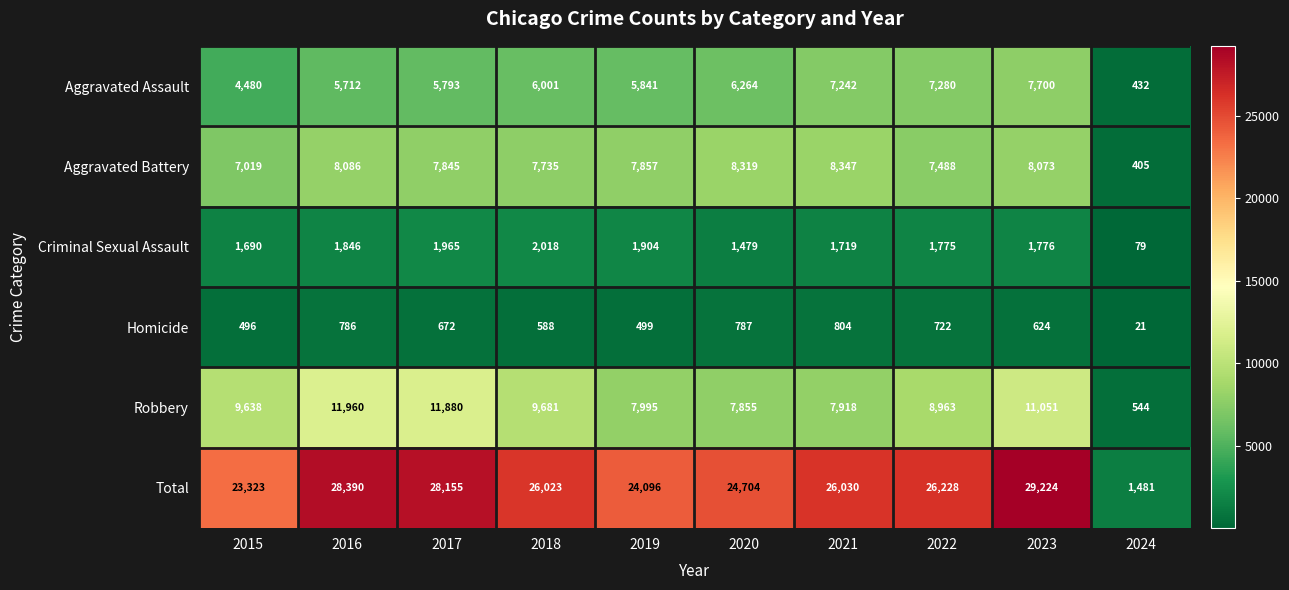

True or false: Criminal Sexual Assault has a value of 1965 at 2017.

True